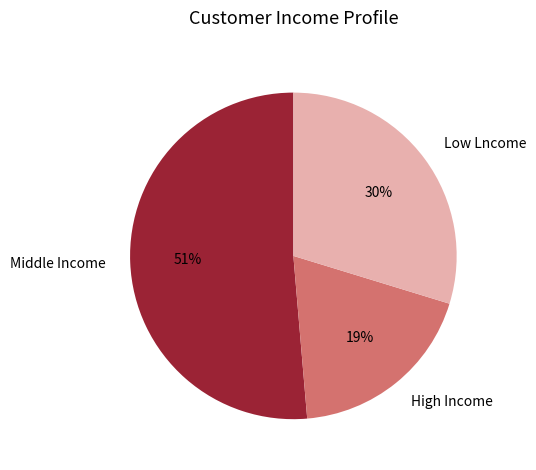

Which has a higher value, Middle Income or Low Lncome?

Middle Income